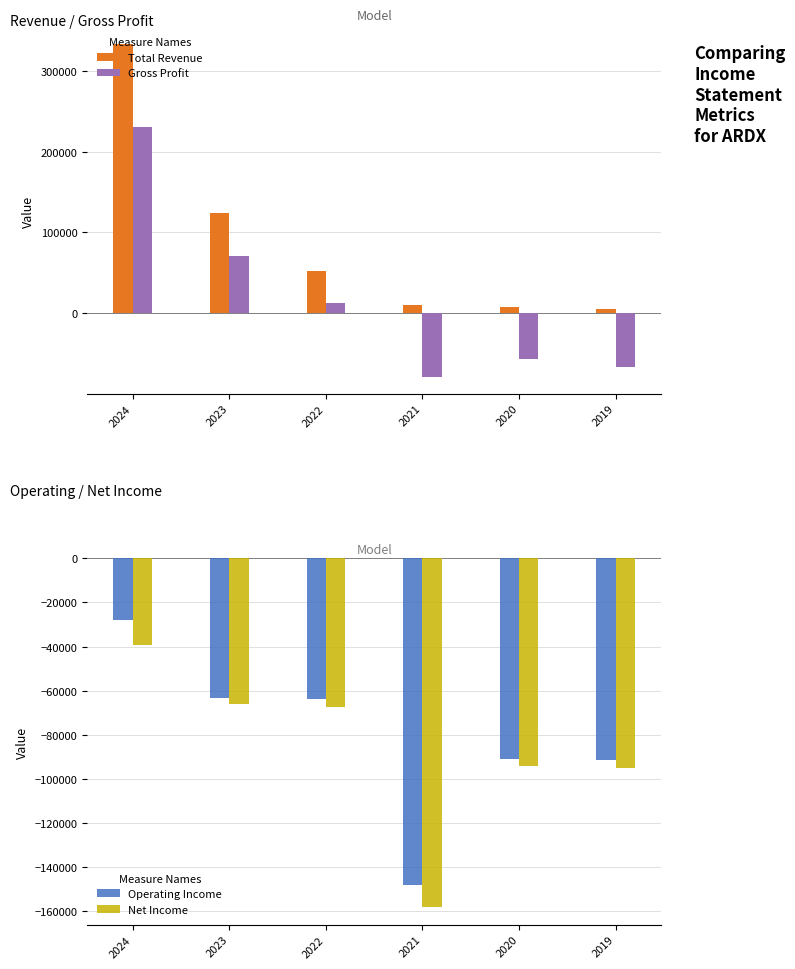

What is the smallest value displayed?

-158200